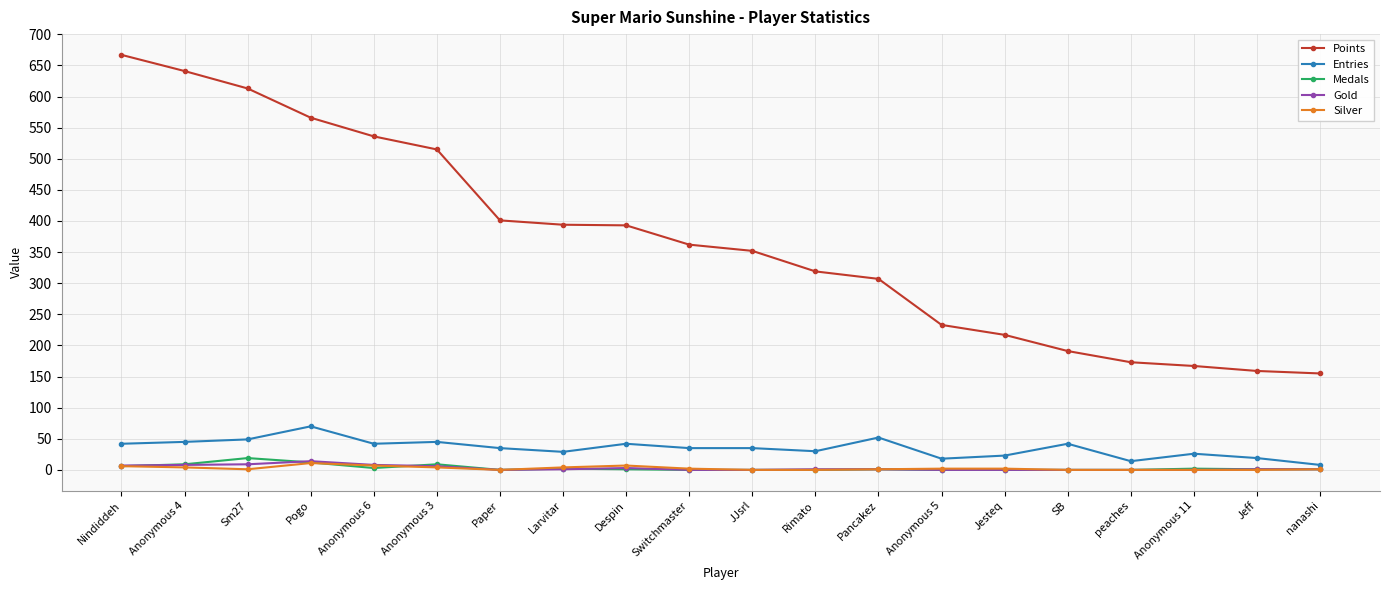

The Medals series shows 0 at SB. True or false?

True